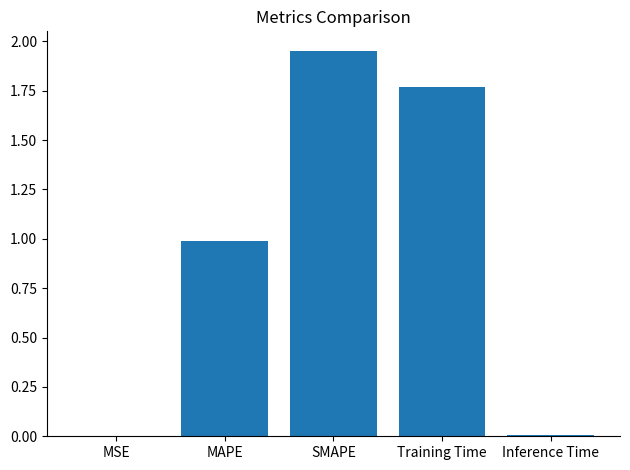

Which has a higher value, MAPE or Training Time?

Training Time